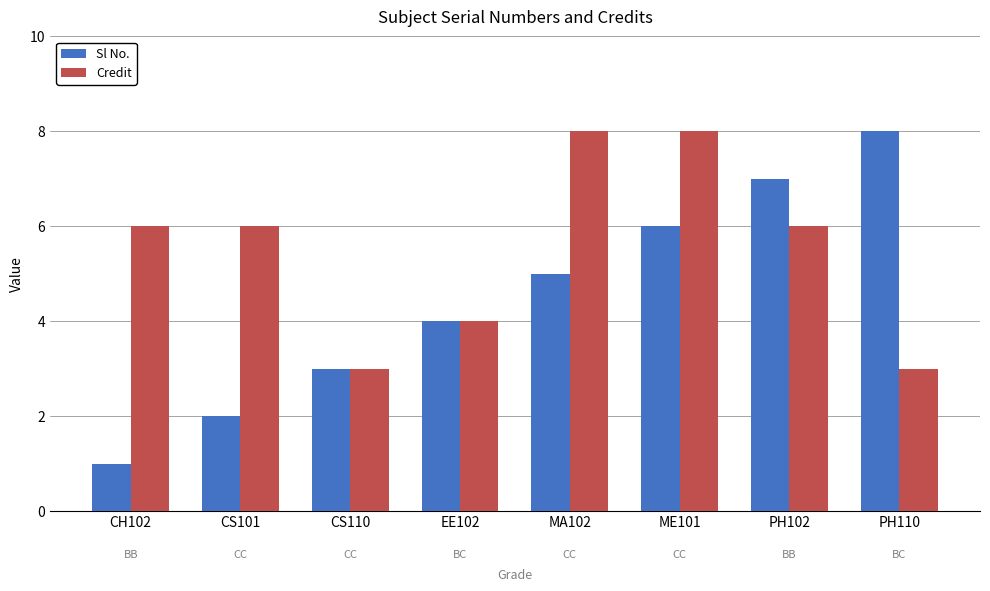

Is the value of Credit at CS101 greater than the value of Sl No. at MA102?

Yes